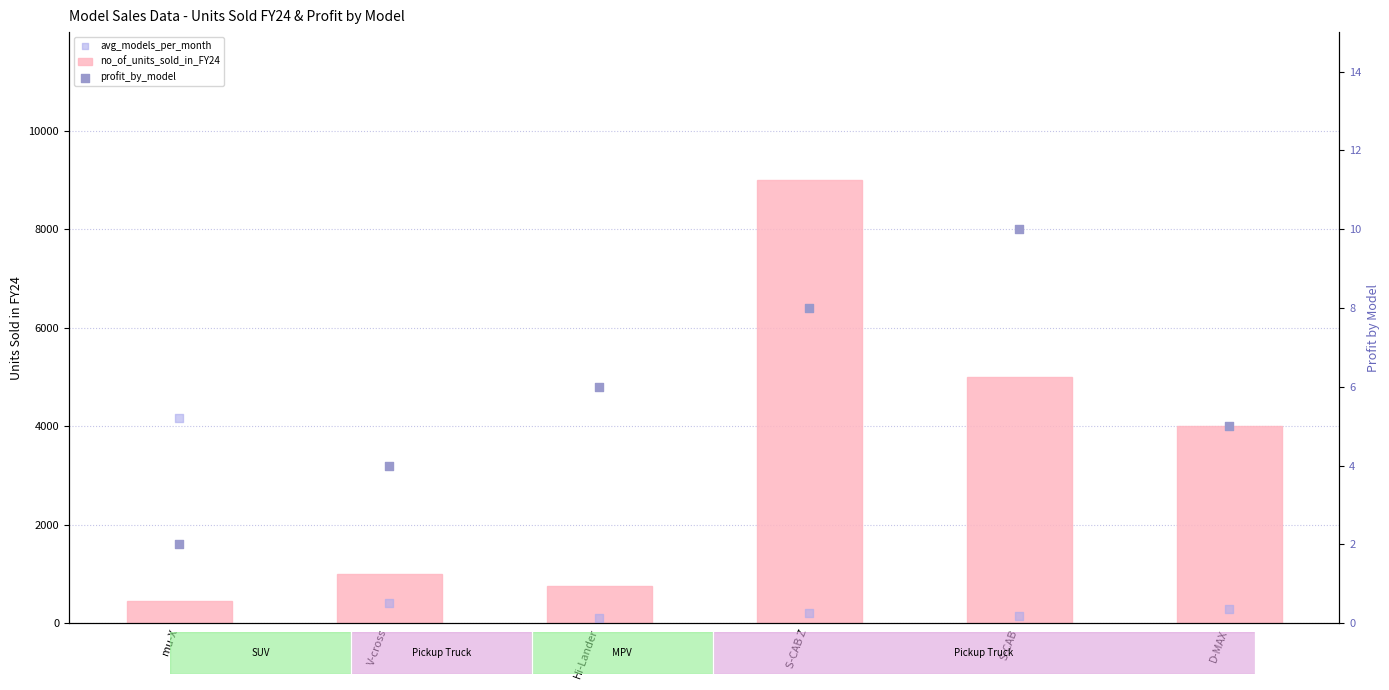

At which category is the sum across all series the highest?

S-CAB Z